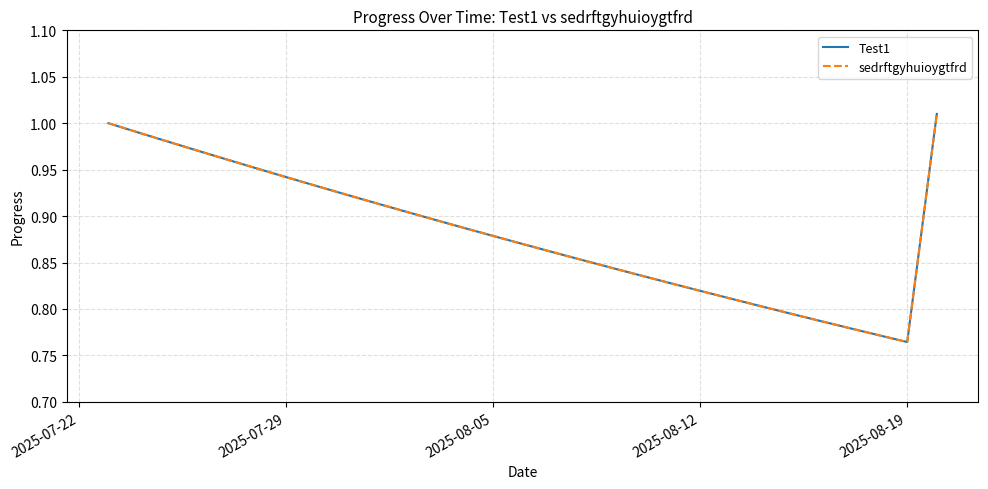

Is this an area chart (filled region under the line)?

No